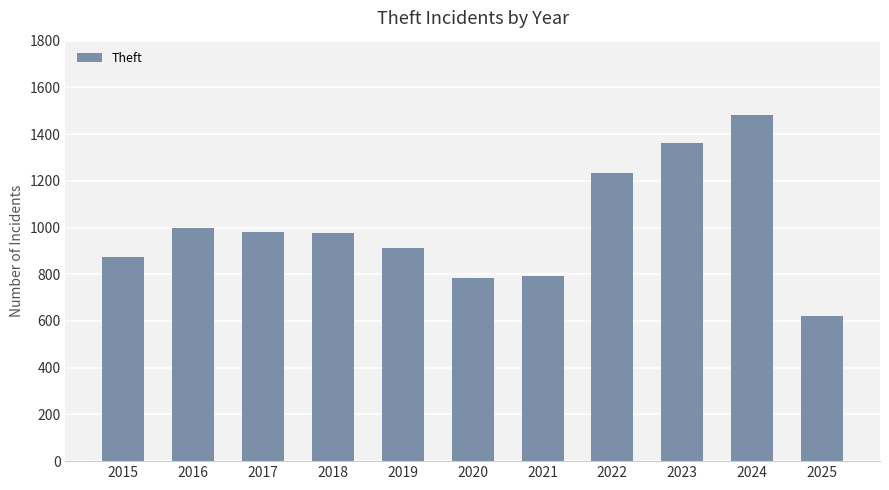

What is the average value?

1002